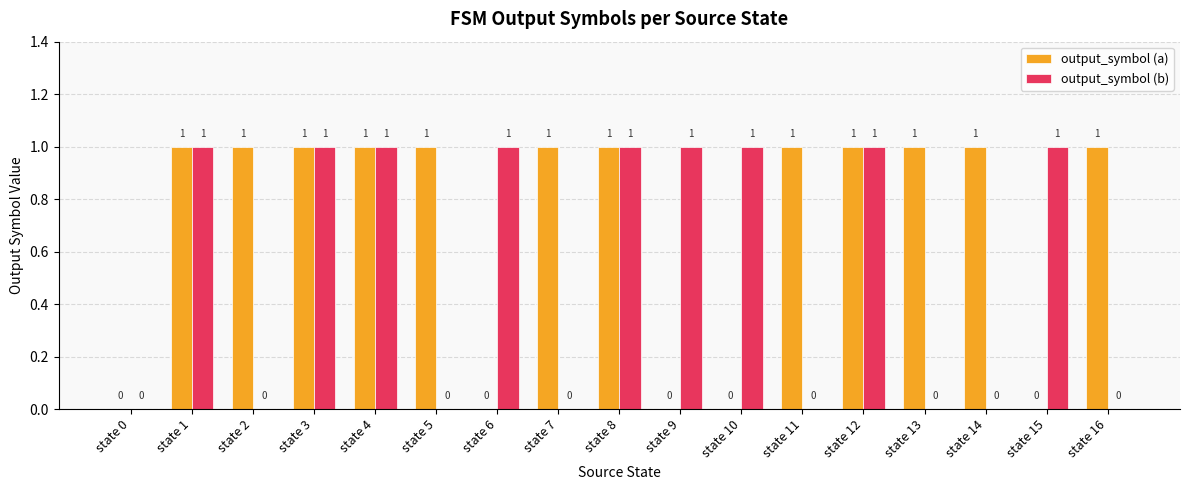

What is the sum of all output_symbol (a) values?

12